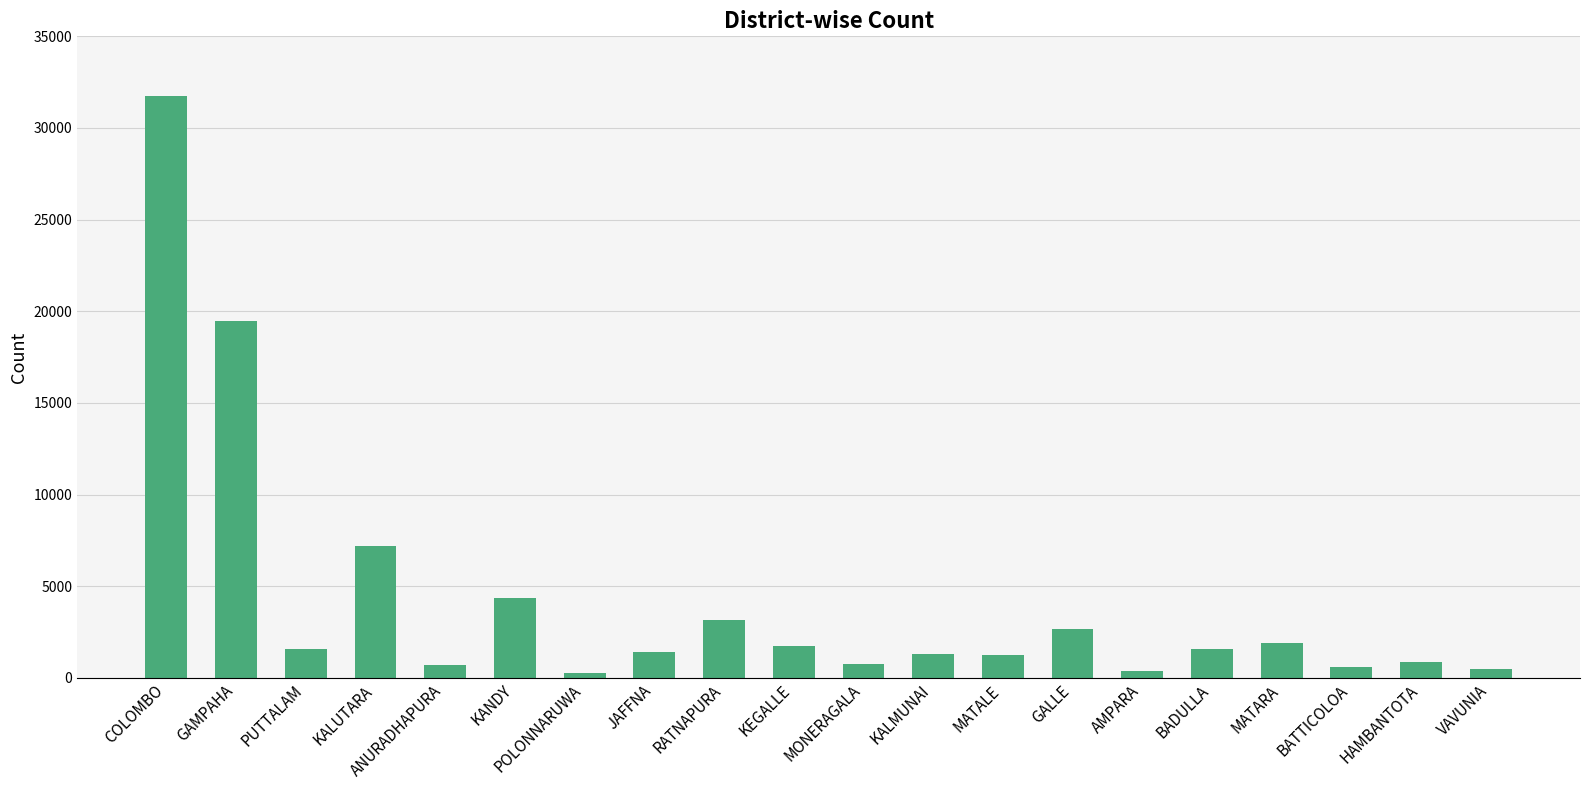

Does the chart contain stacked bars?

No